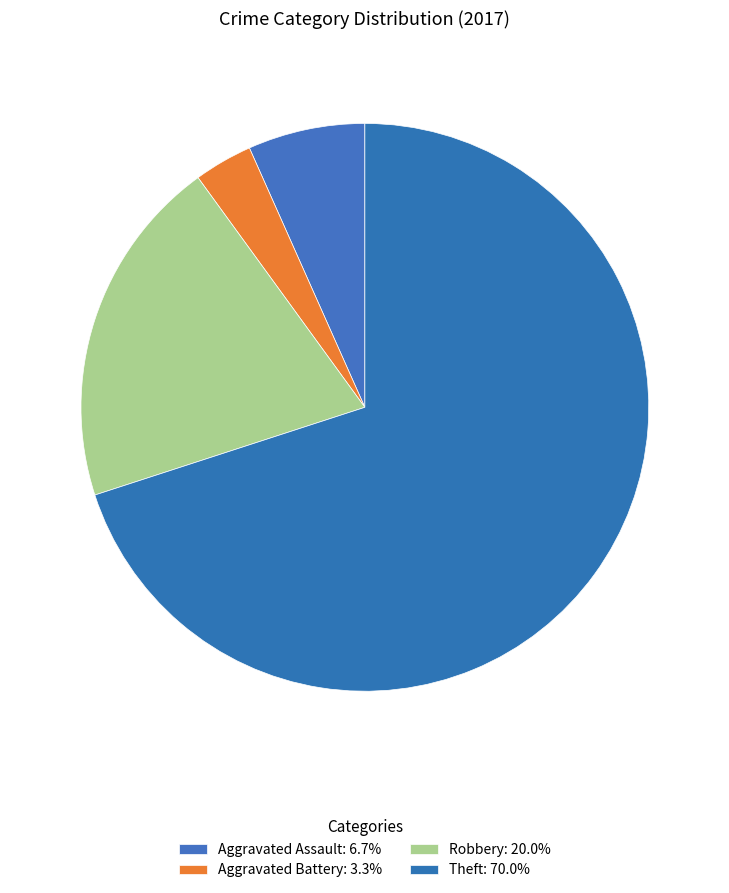

Which slice is the largest?

Theft